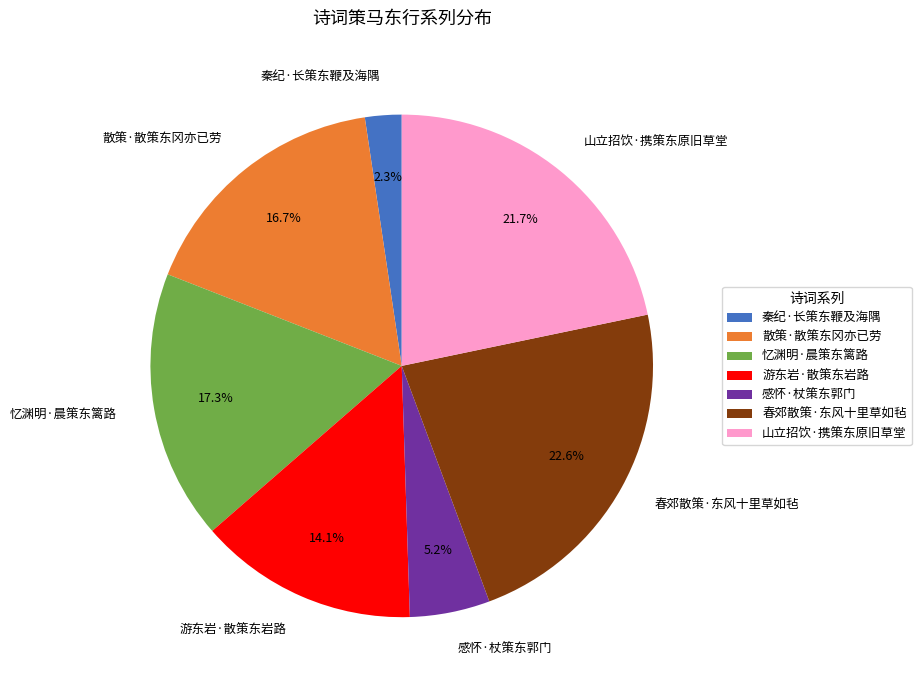

Does 山立招饮·携策东原旧草堂 account for over 50% of the chart?

No